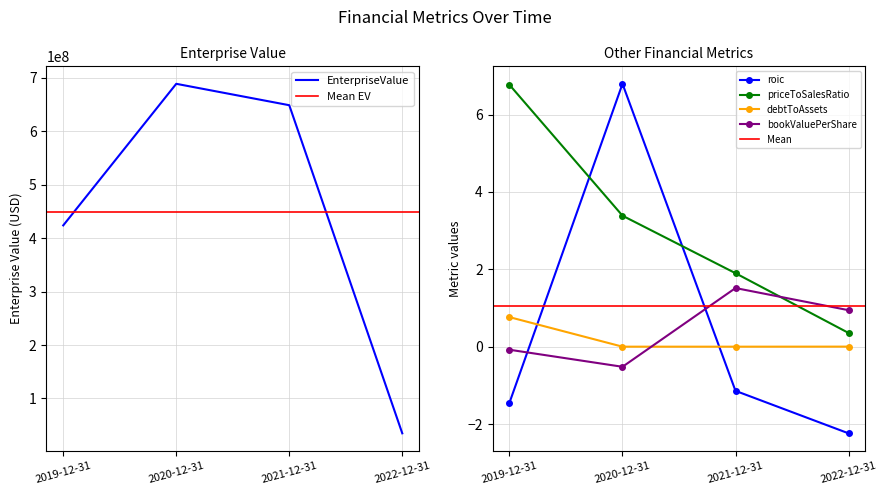

Does the chart have visible grid lines?

Yes